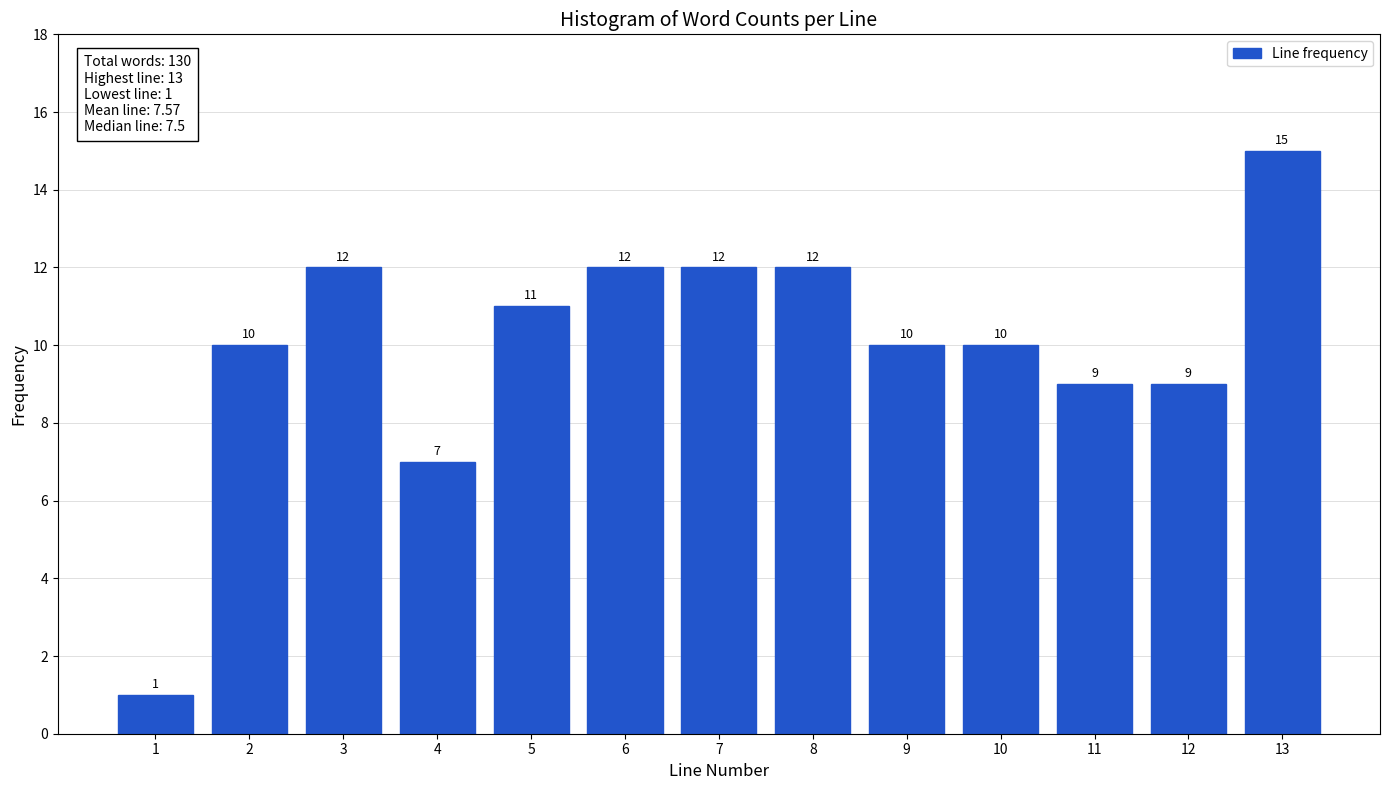

Reading left to right, list all the values displayed in this chart.

1=1	2=10	3=12	4=7	5=11	6=12	7=12	8=12	9=10	10=10	11=9	12=9	13=15